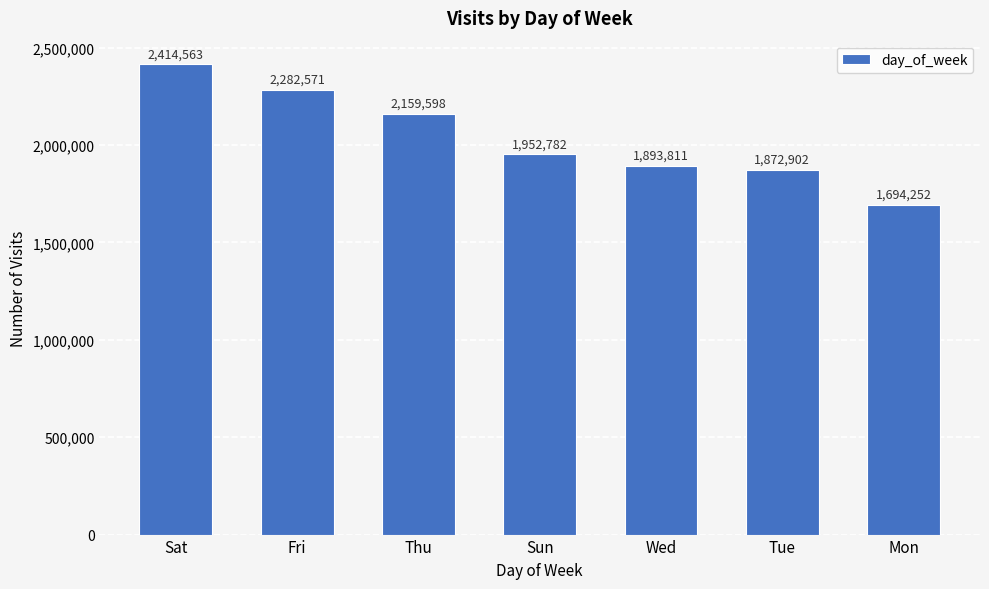

What is the minimum value shown in the chart?

1694252